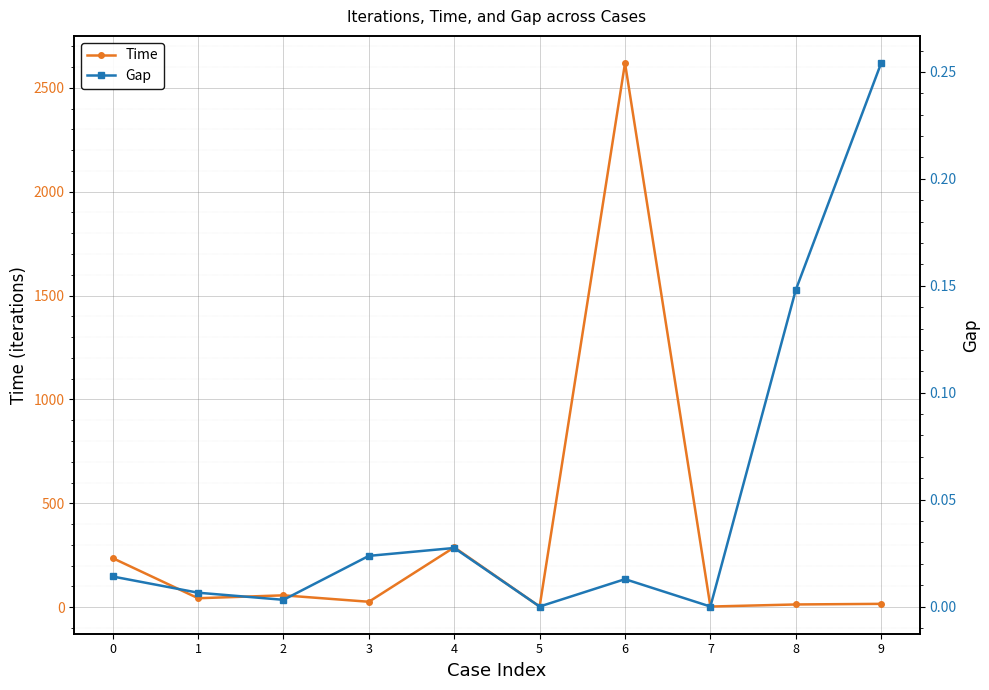

List the series in order of their peak value, highest first.

Time, Gap